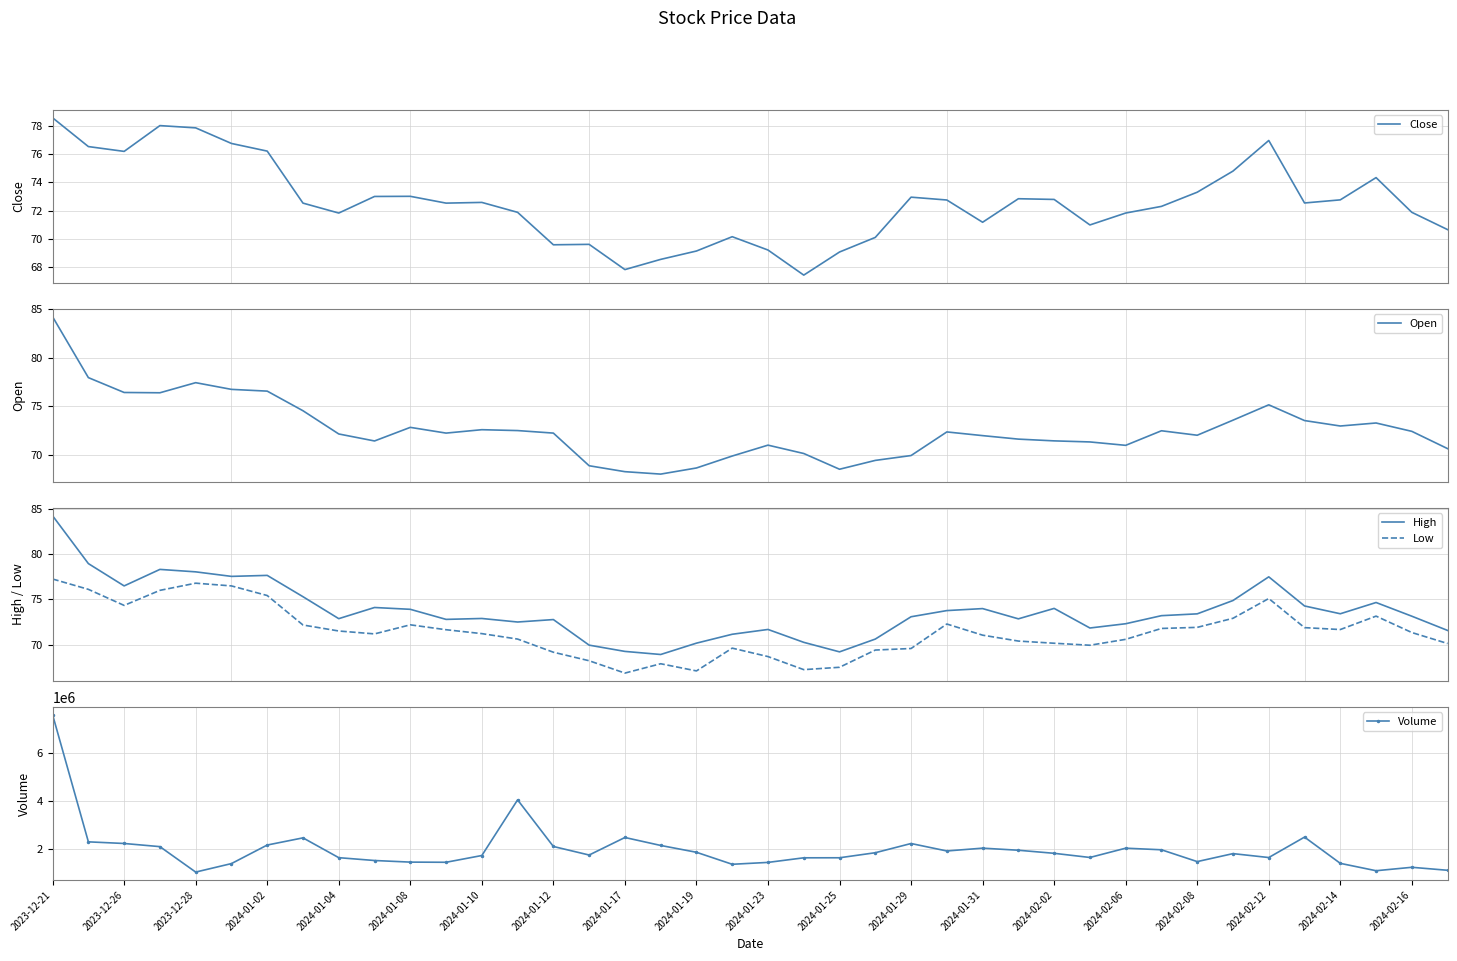

Which series has the largest range (max minus min)?

Volume